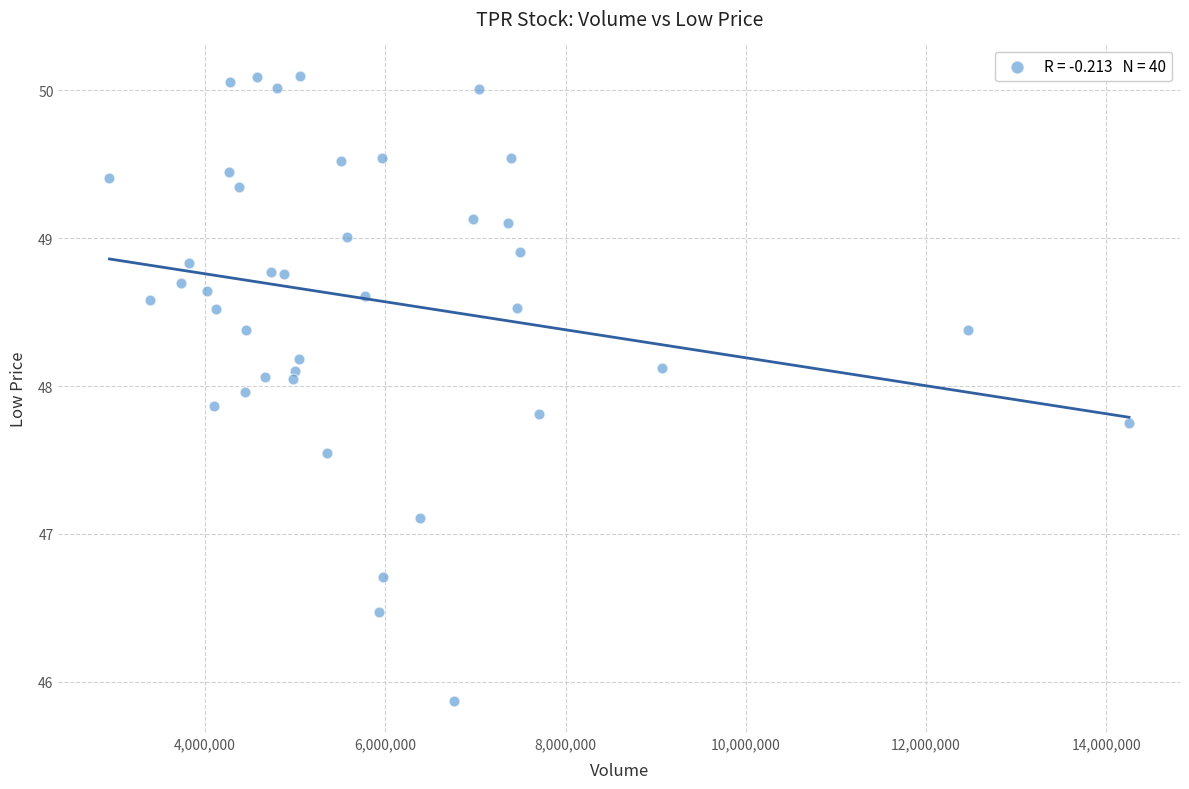

What Y value in the scatter plot is closest to 47?

47.1